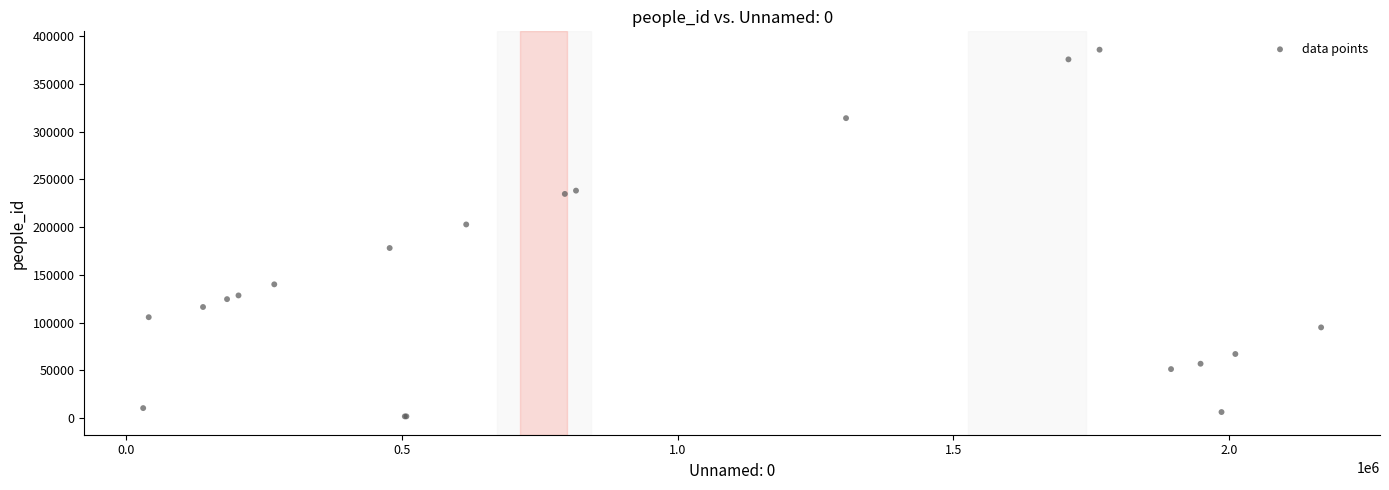

What Y value in the scatter plot is closest to 193919?

202895